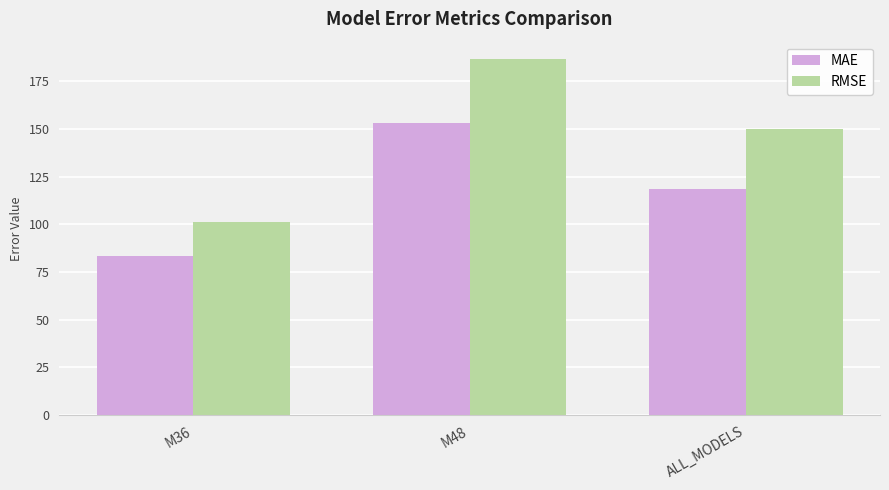

Which series has the largest total across all categories?

RMSE